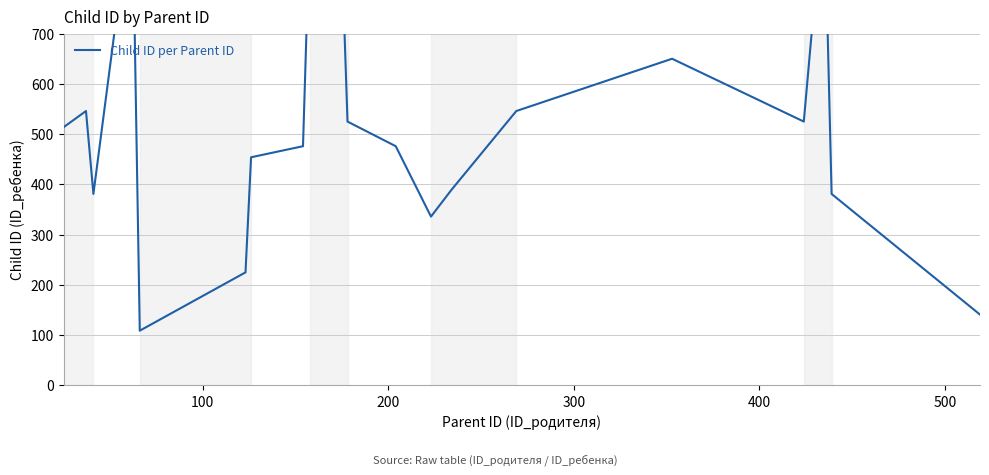

Does the chart display data point markers on the line(s)?

No